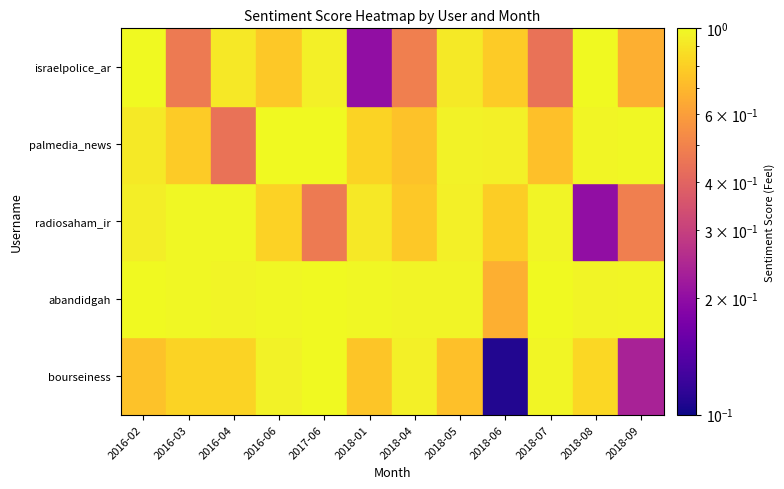

What is the spread (max minus min) of values at 2016-04?

0.5